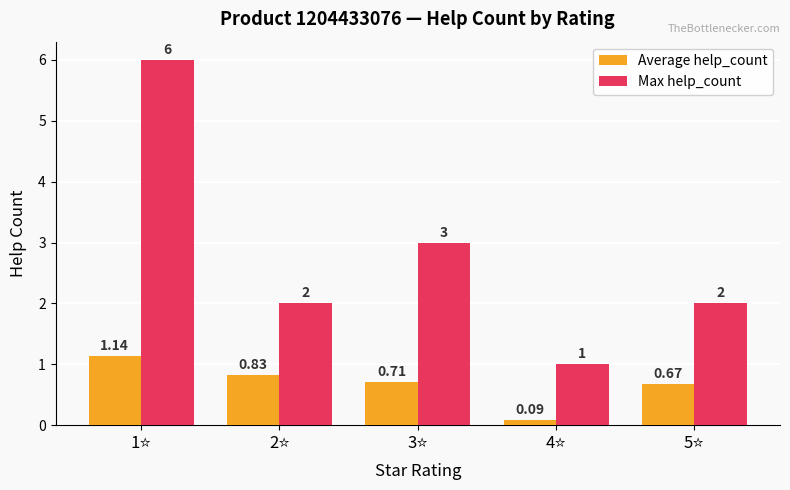

Does the chart contain stacked bars?

No